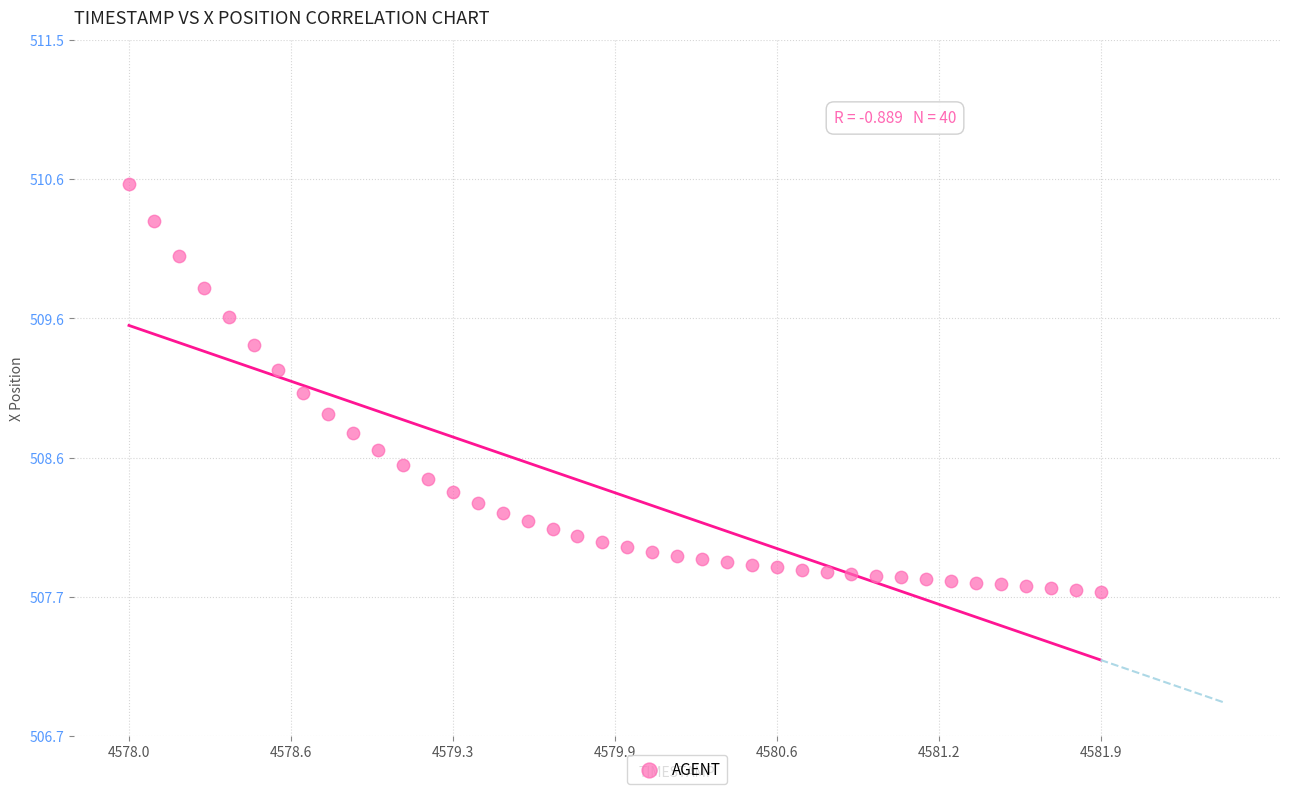

What is the range of Y values (max minus min)?

2.8